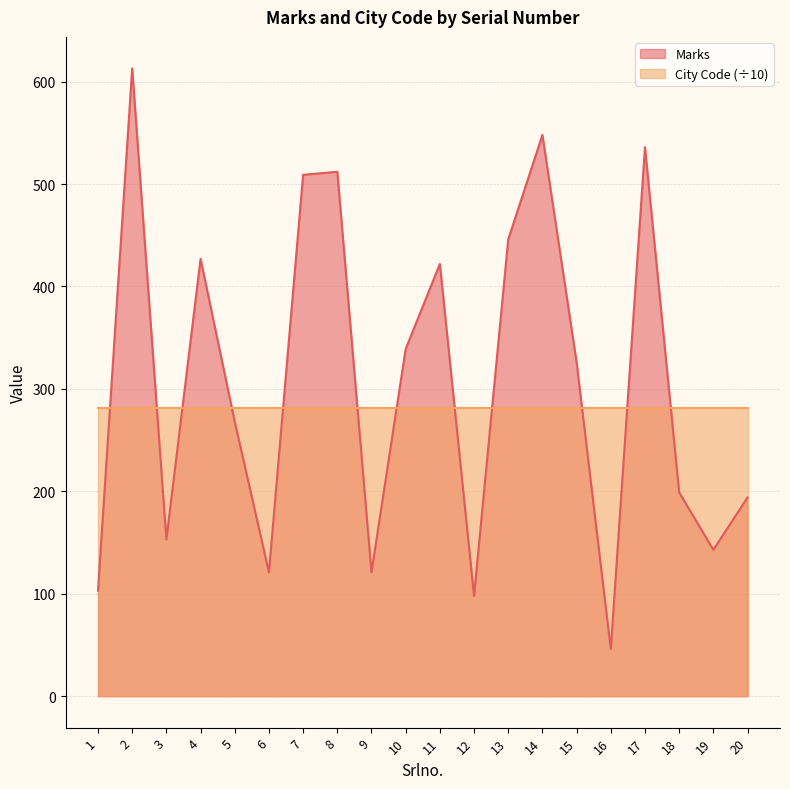

True or false: the data shows 143 at 19.

True